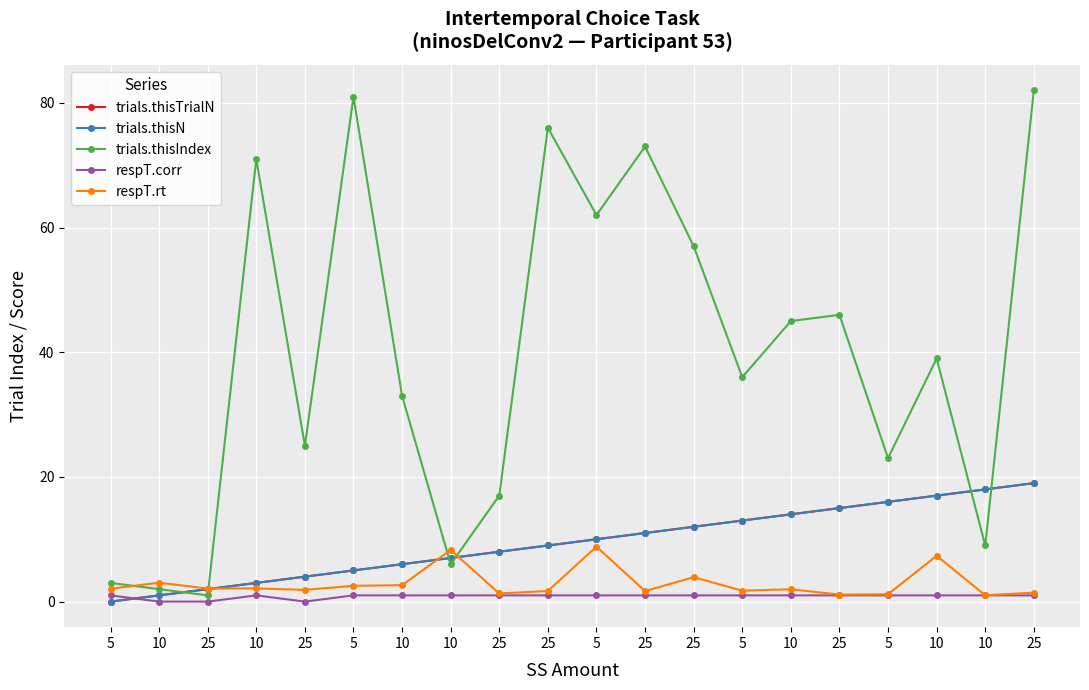

Does the chart have visible grid lines?

Yes